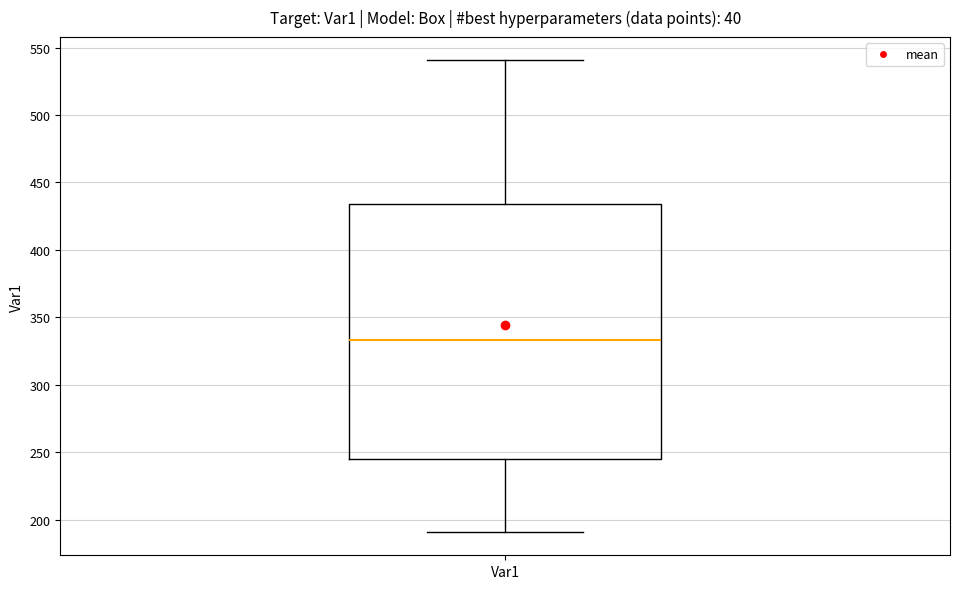

Where does the upper whisker of the box for Var1 end on the y-axis? The values are not printed on the chart, so give them approximately, as read against the axis.

540